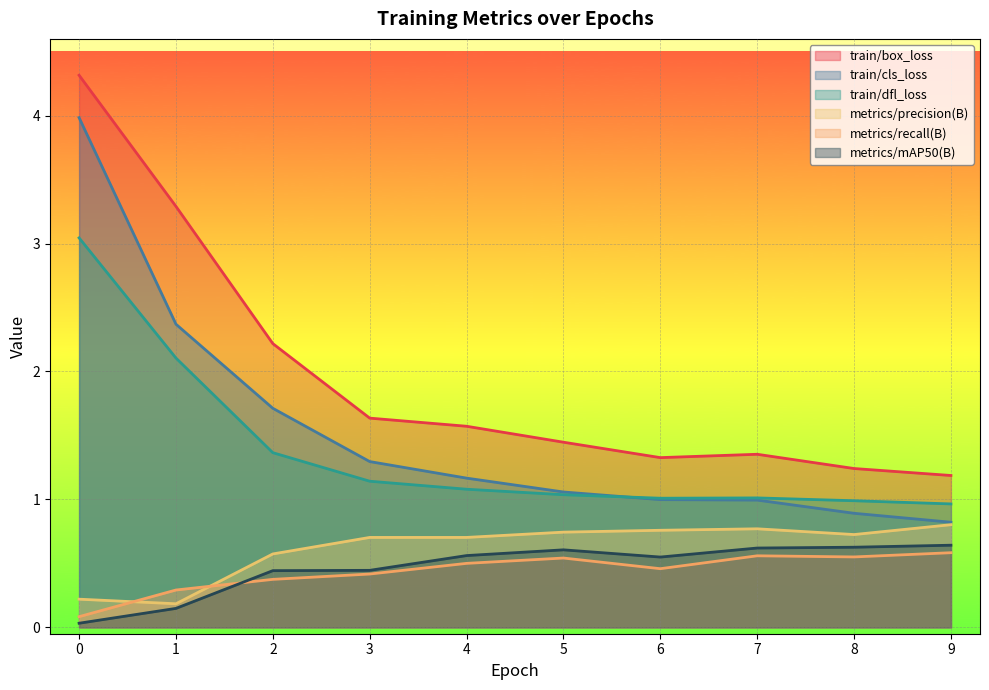

The train/dfl_loss series shows 0.6 at 2. True or false?

False